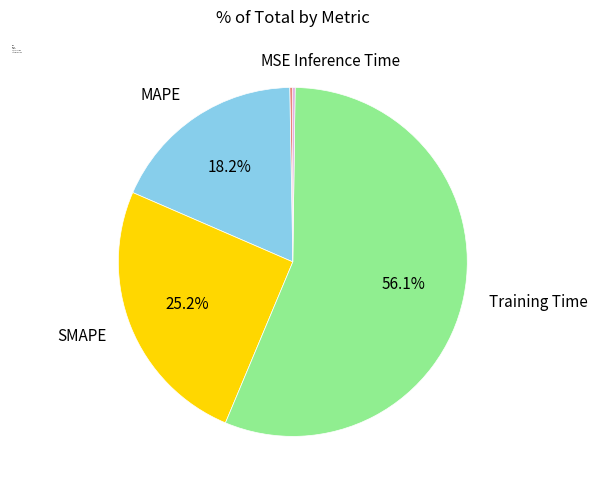

To the nearest percent, what is the average slice percentage?

20%